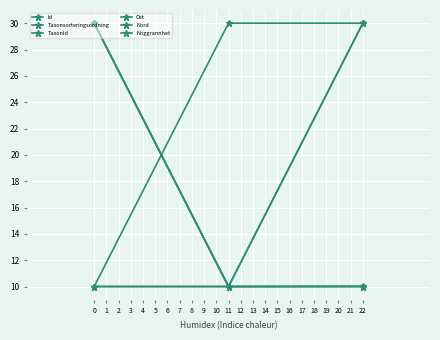

How many lines are shown in the chart?

6